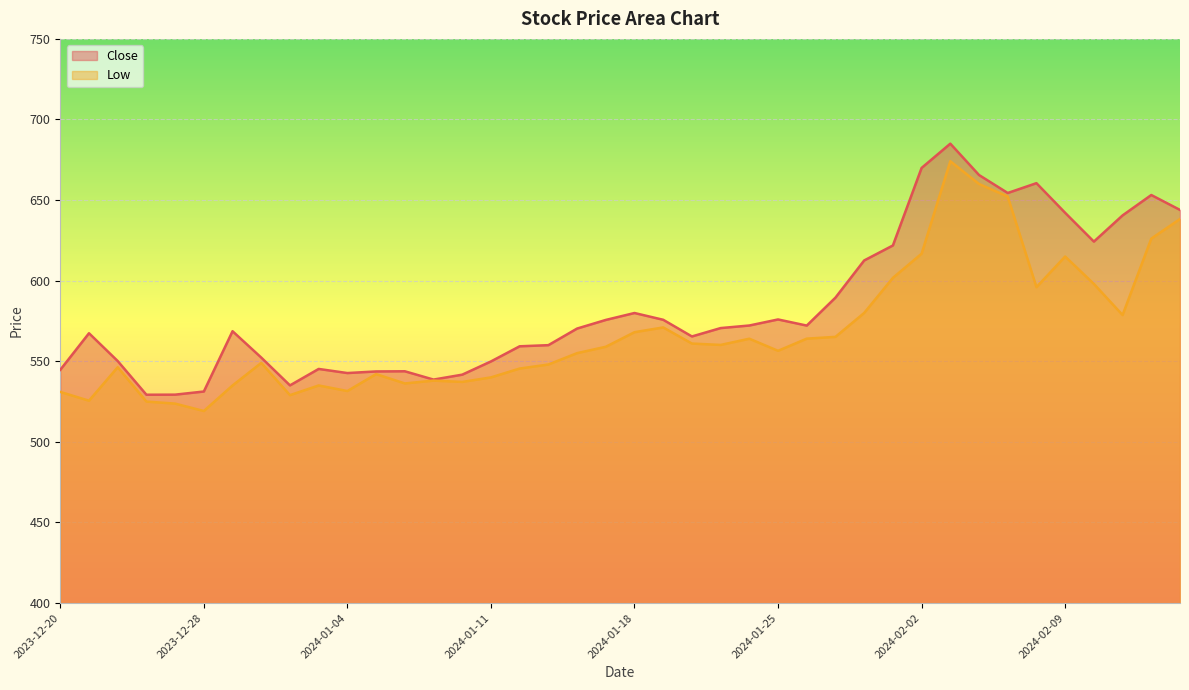

What is the average value of the Low series?

567.5